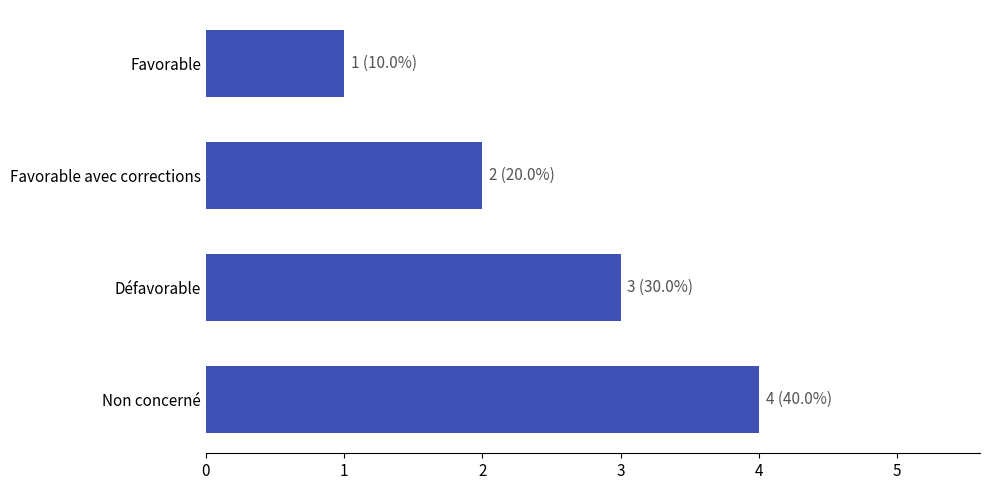

Rank the categories by value from lowest to highest.

Favorable, Favorable avec corrections, Défavorable, Non concerné